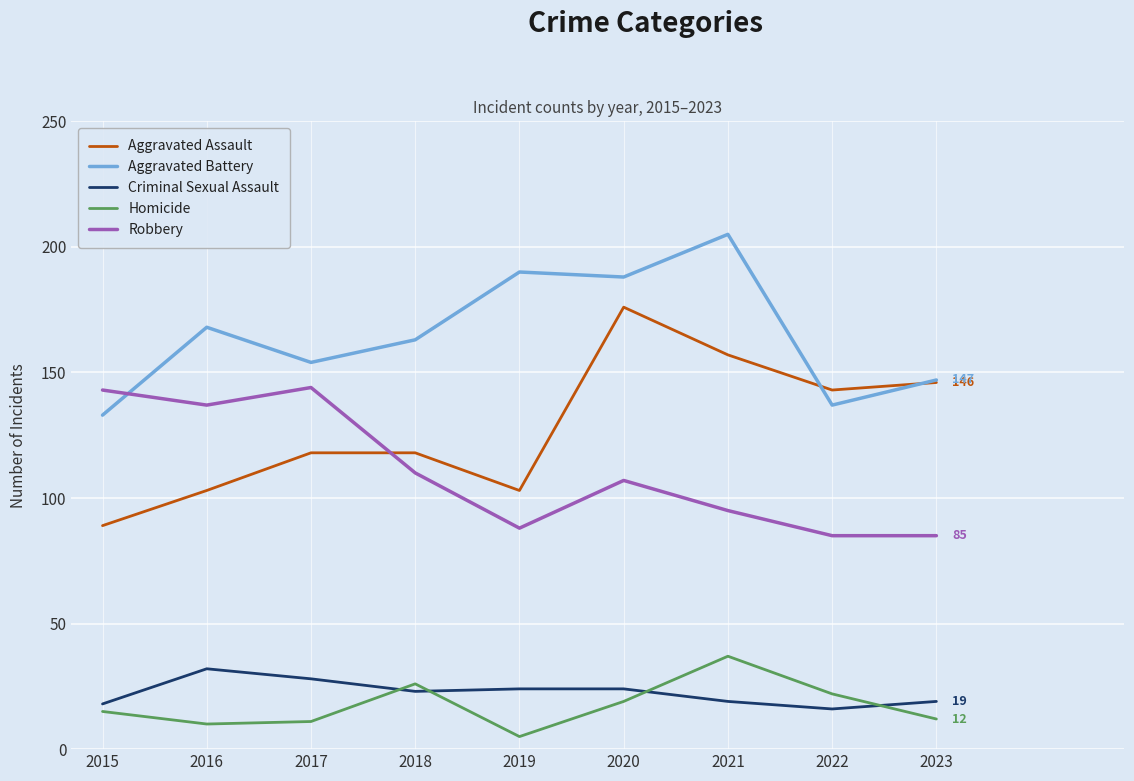

At which label is Aggravated Assault closest to 132?

2022